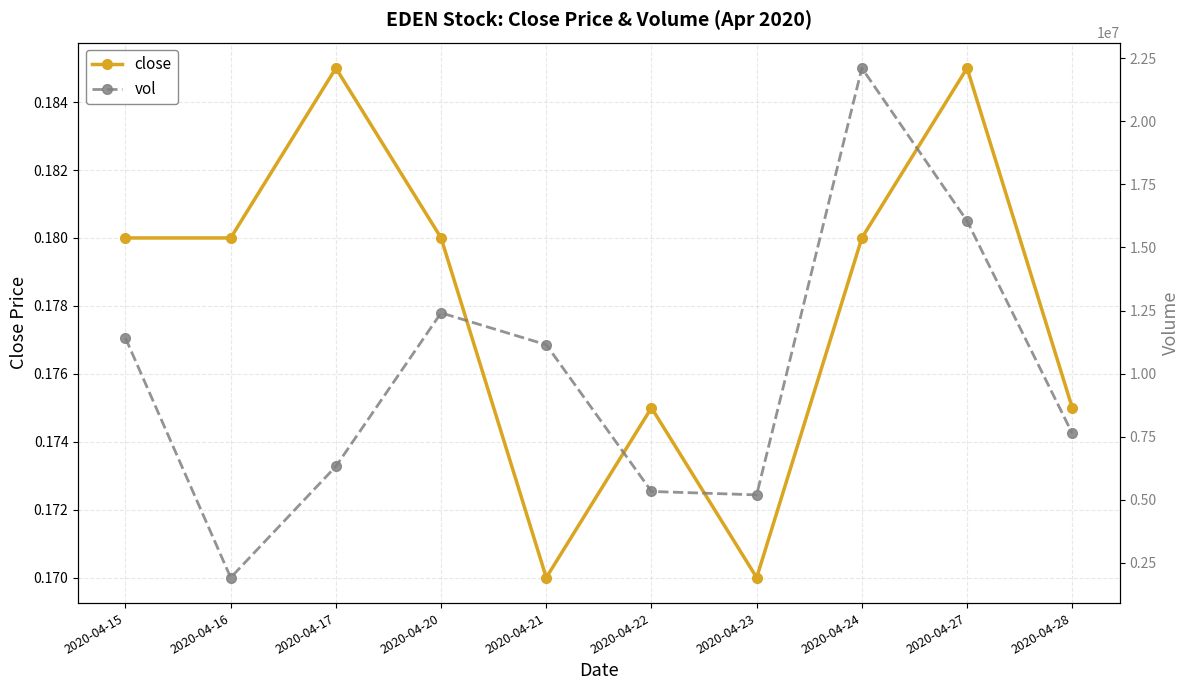

At which category does close reach its first local peak?

2020-04-17